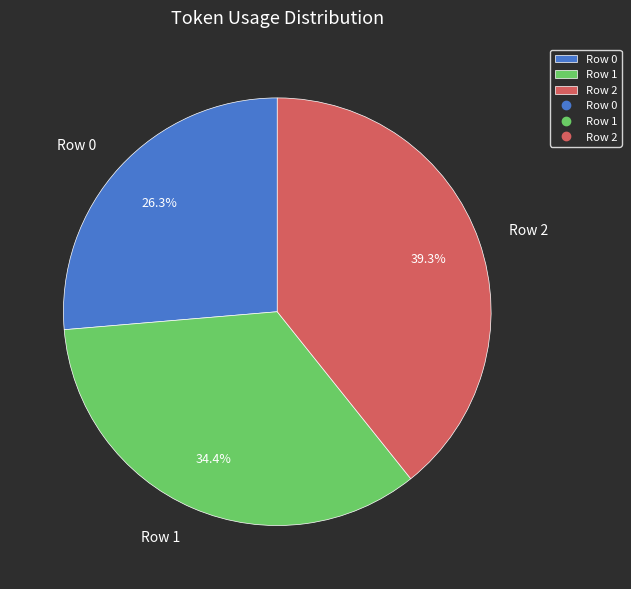

To the nearest percent, what portion does Row 1 represent?

34%